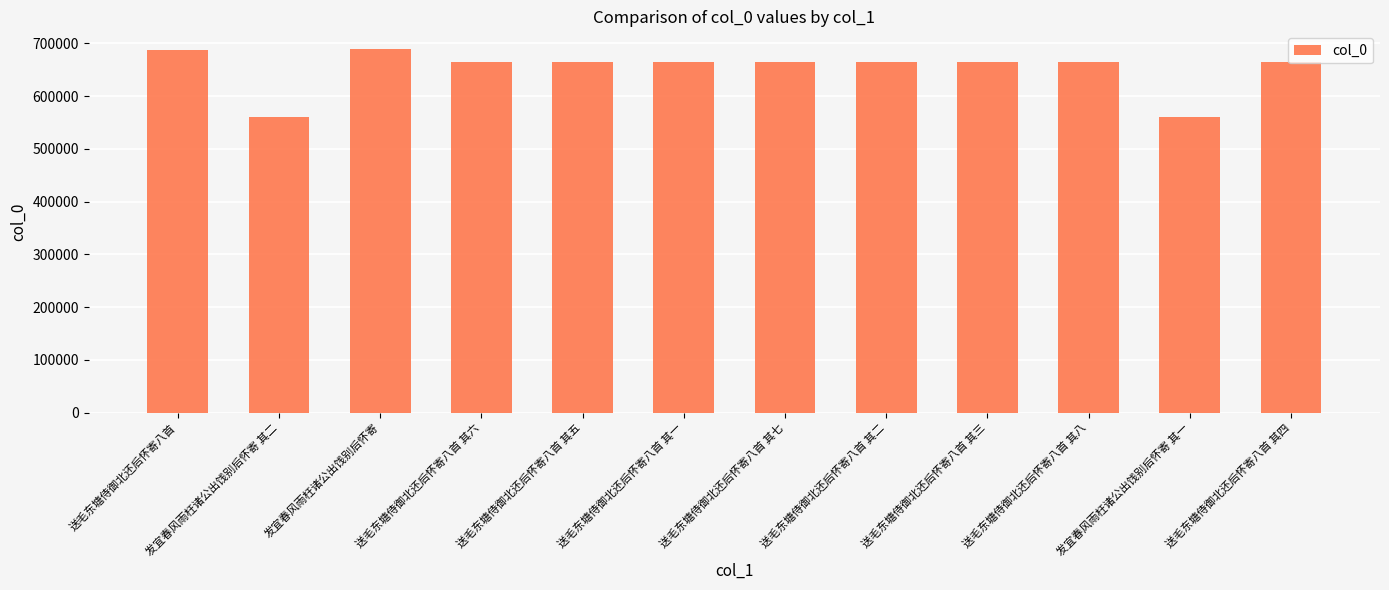

What is the maximum value shown in the chart?

688601